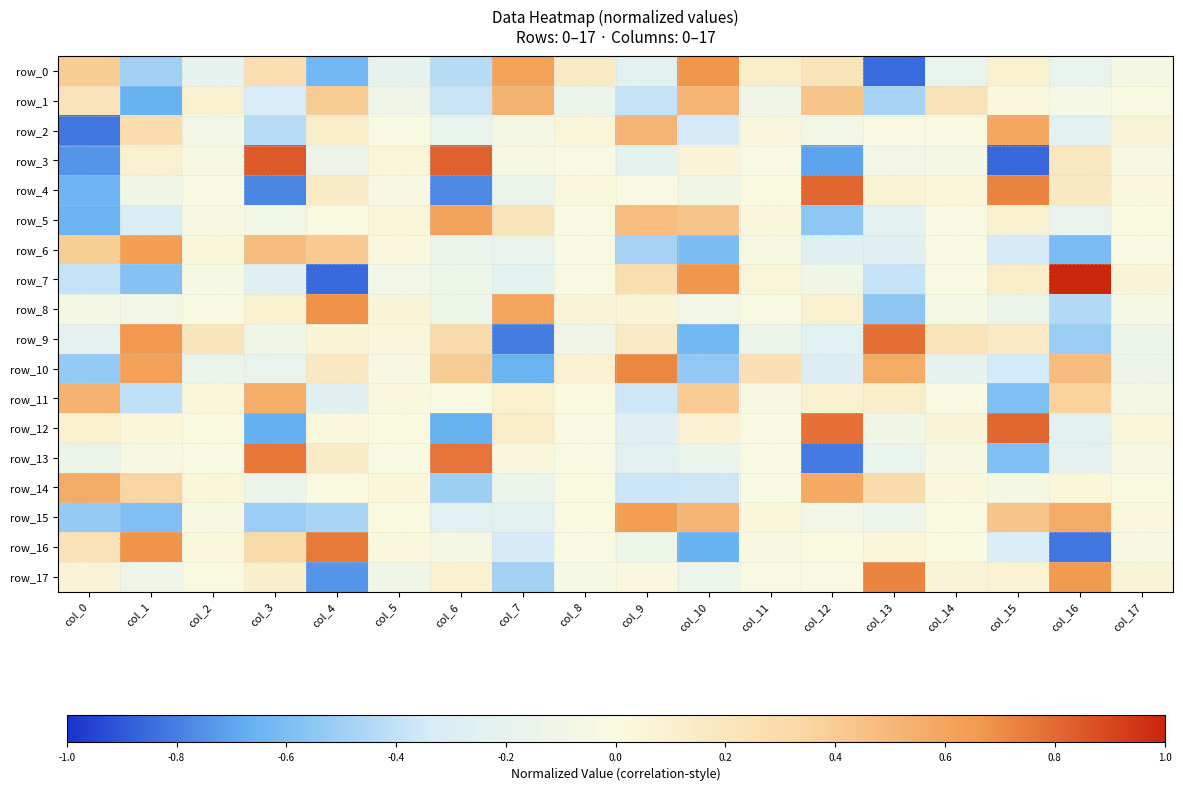

At which label does row_15 reach its peak?

col_9